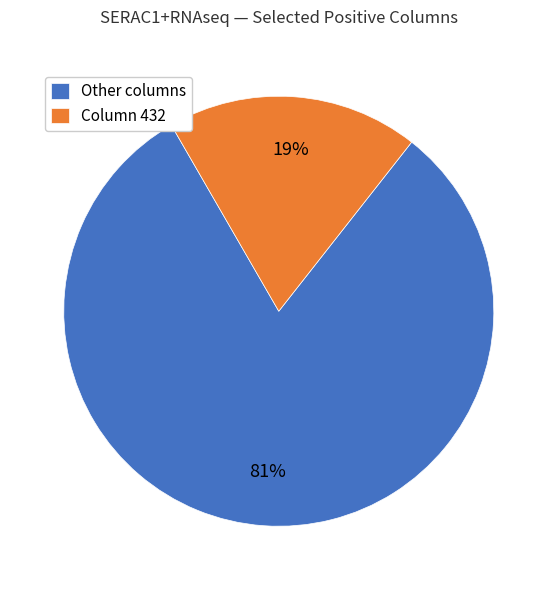

How many segments does this pie chart have?

2